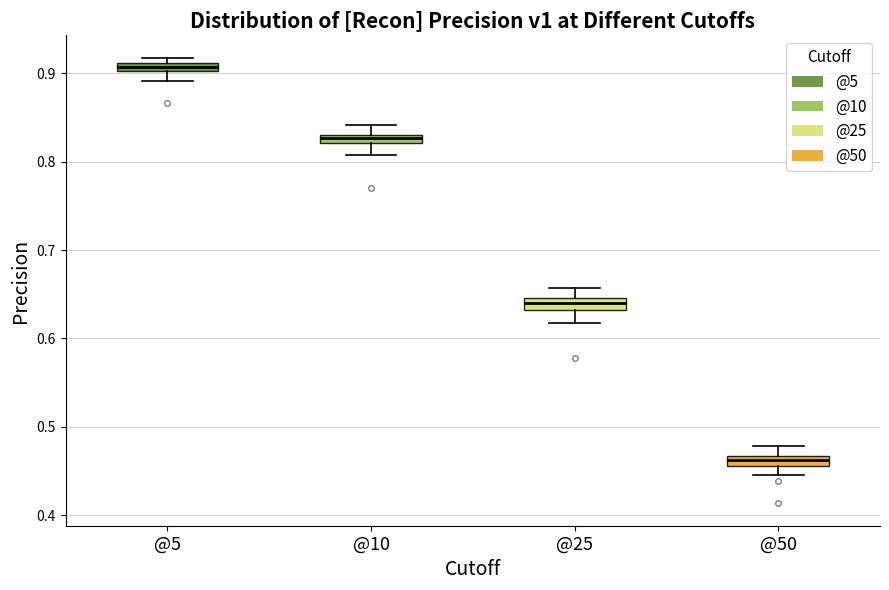

Which box has the highest median line?

@5